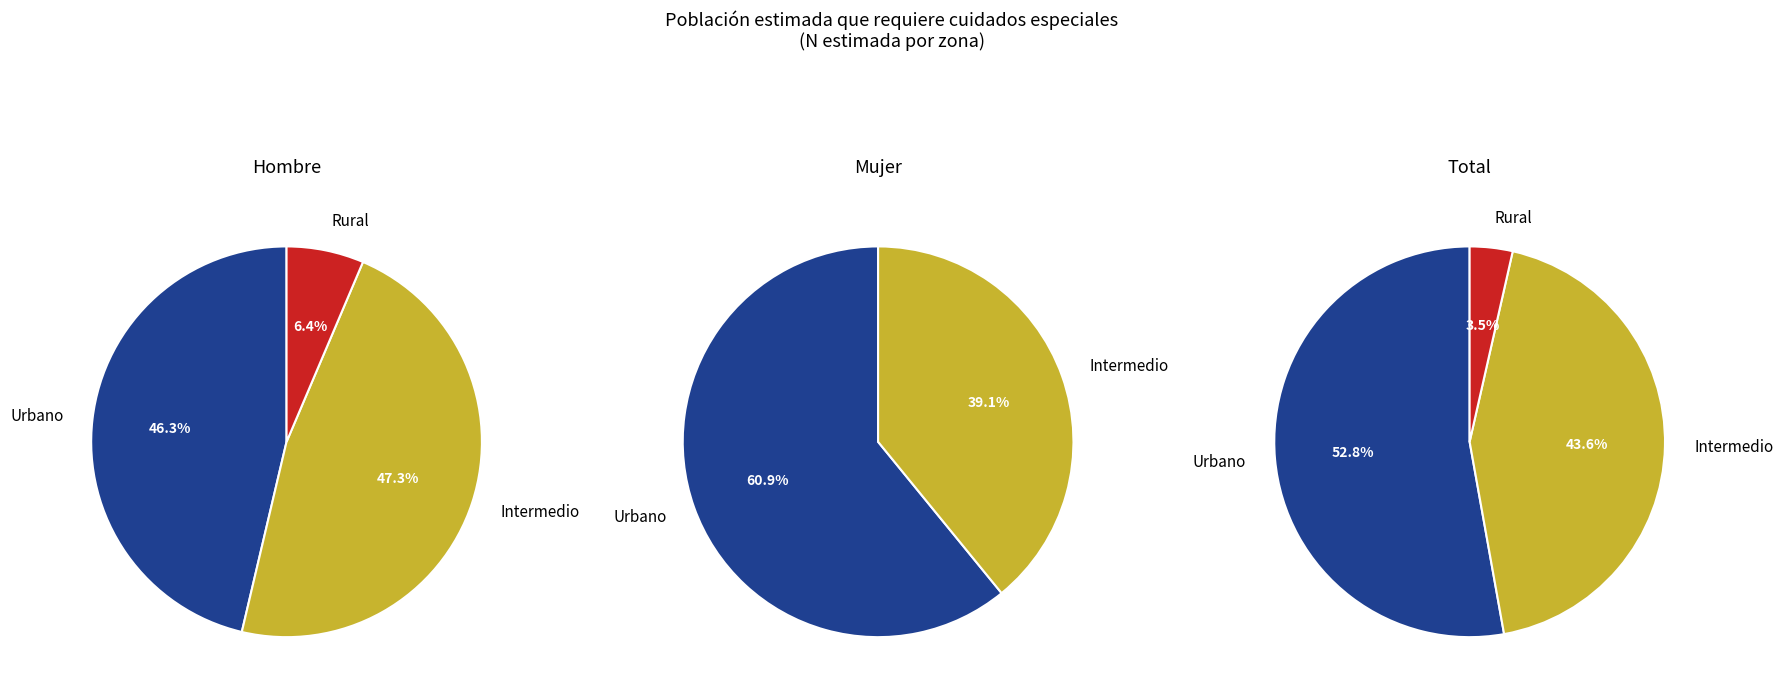

What percentage is the Urbano slice, to the nearest percent?

53%